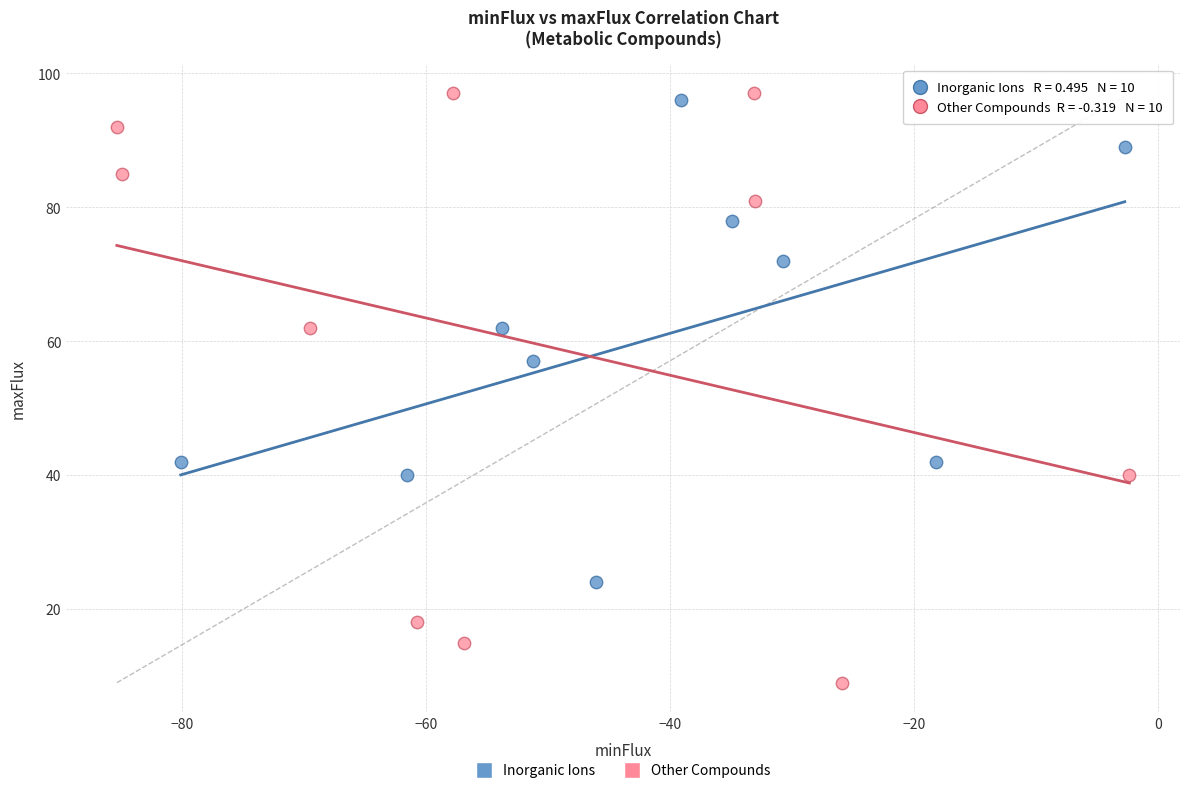

Which series has the largest Y range (max minus min)?

Other Compounds